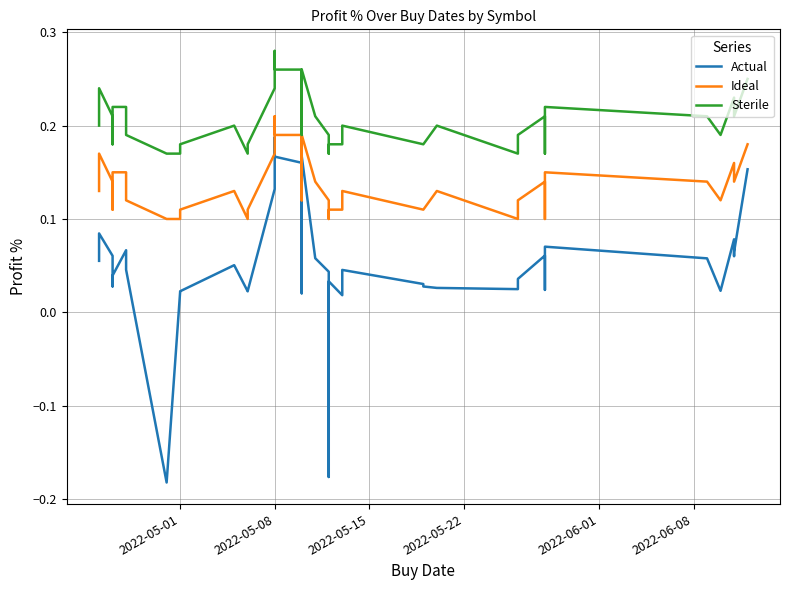

Is the value of Ideal at 39 greater than the value of Actual at 2022-05-15?

Yes